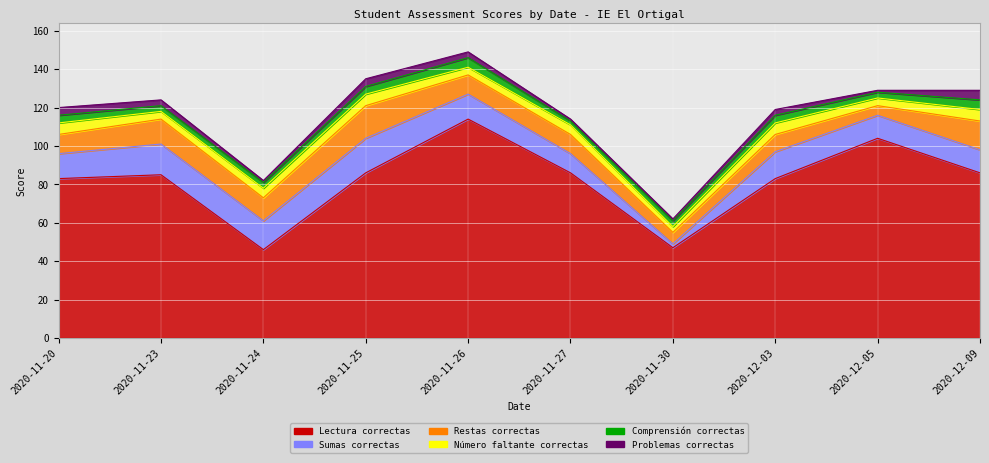

Where is the first local minimum for lectura_correctas?

2020-11-24